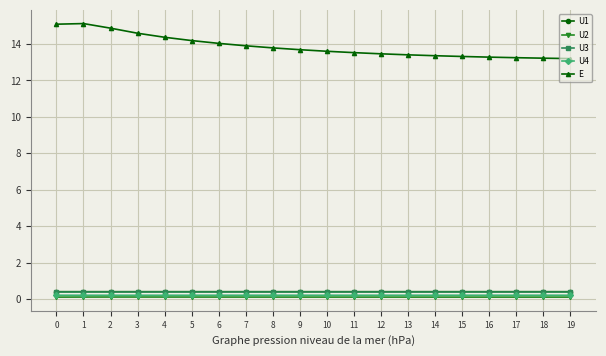

True or false: U1 and U2 intersect in this chart.

False